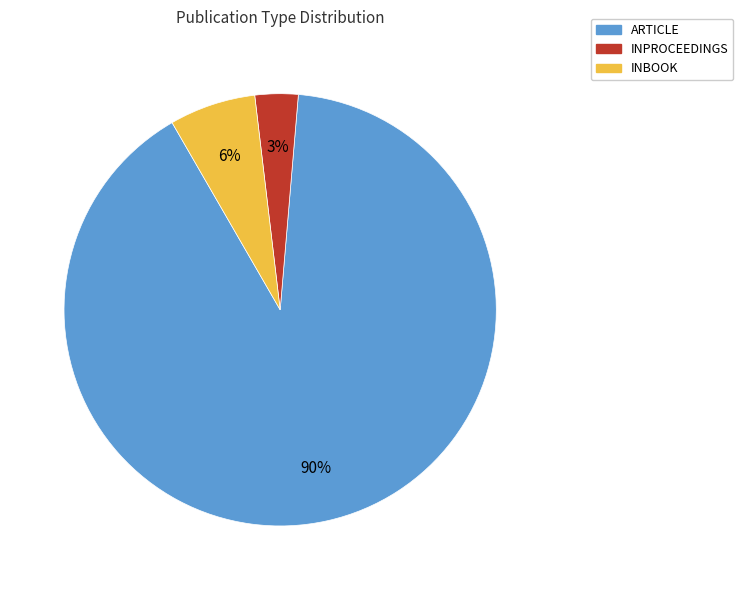

Is there a majority slice in this chart?

Yes